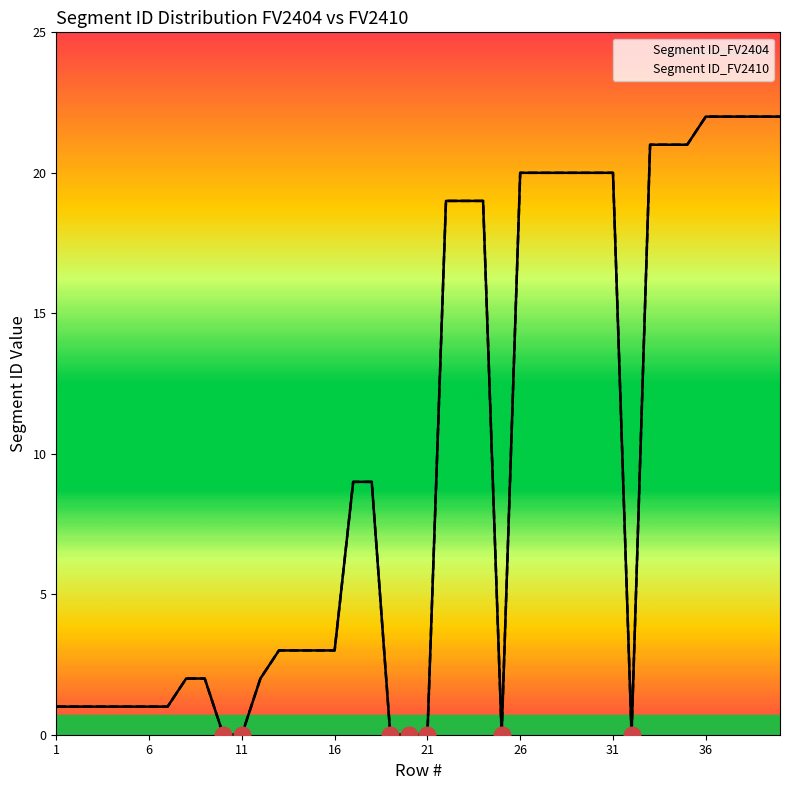

What is the value of the Segment ID_FV2410 point at the 26th from the left?

20